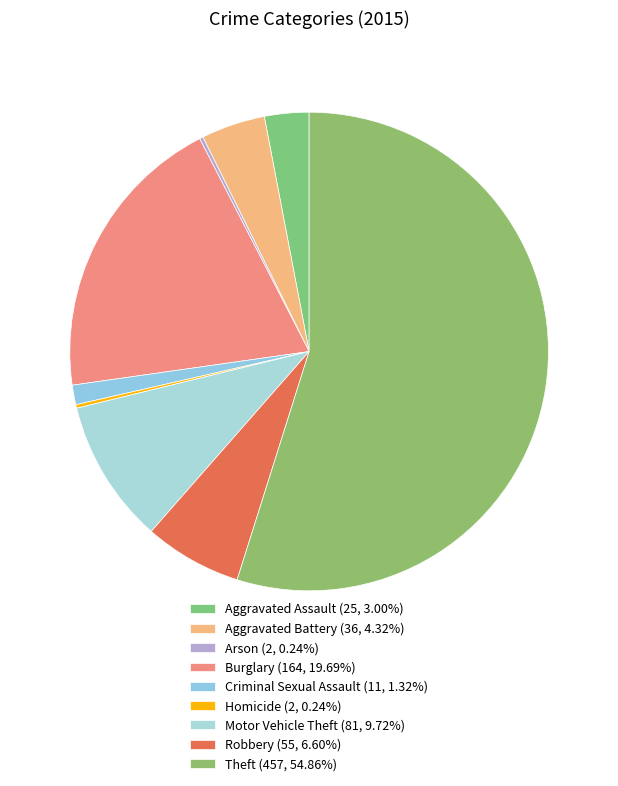

The Aggravated Battery slice represents 4% of the pie. True or false?

True